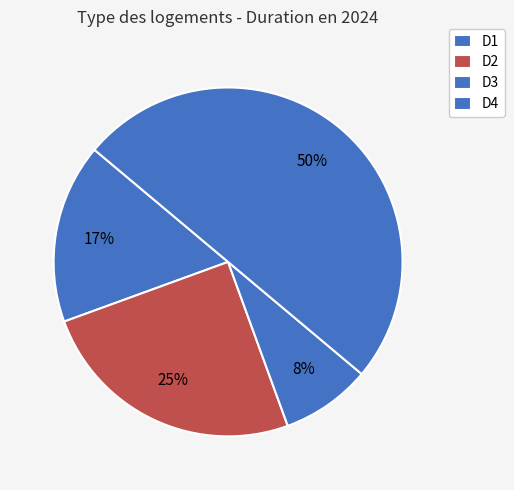

To the nearest percent, what is the average slice percentage?

25%